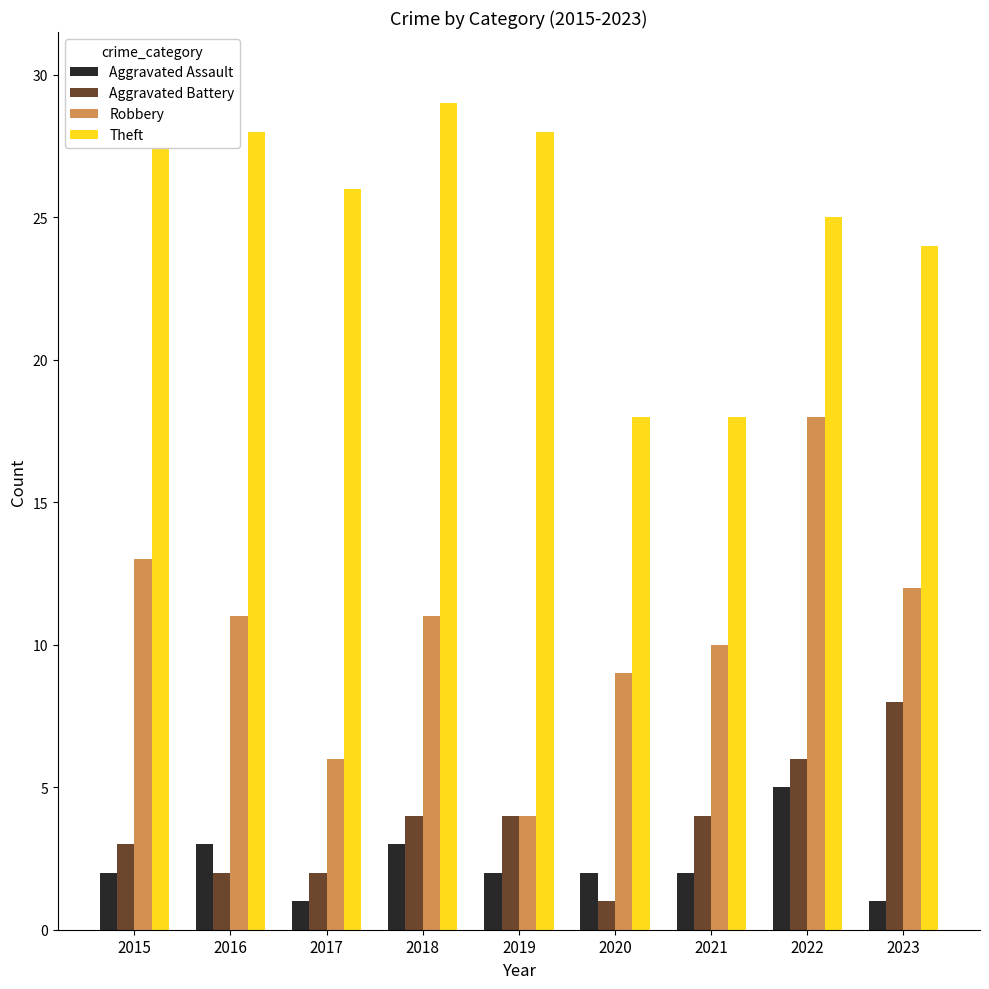

List the series in order of their peak value, lowest first.

Aggravated Assault, Aggravated Battery, Robbery, Theft